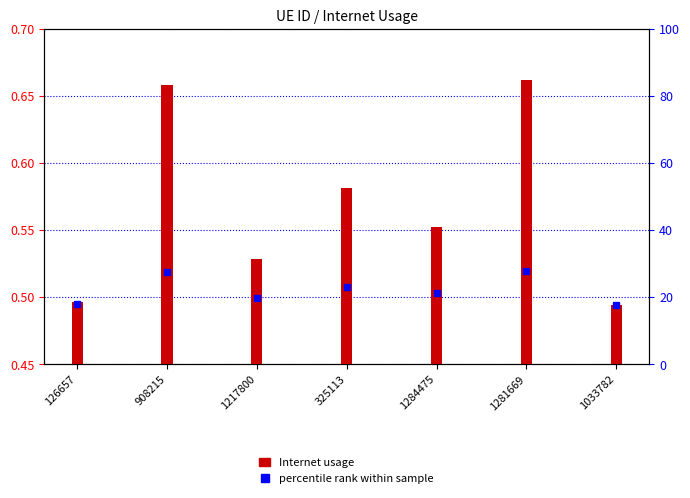

True or false: the data shows 0.6 at 325113.

True